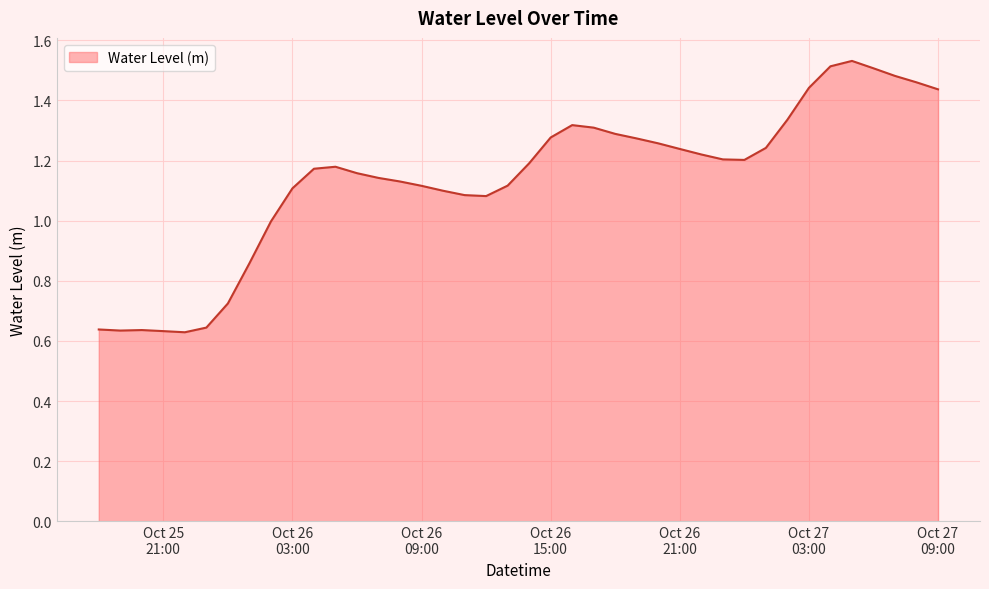

Reading left to right, extract all data points from this chart.

0.6	0.6	0.6	0.6	0.6	0.6	0.7	0.9	1.0	1.1	1.2	1.2	1.2	1.1	1.1	1.1	1.1	1.1	1.1	1.1	1.2	1.3	1.3	1.3	1.3	1.3	1.3	1.2	1.2	1.2	1.2	1.2	1.3	1.4	1.5	1.5	1.5	1.5	1.5	1.4